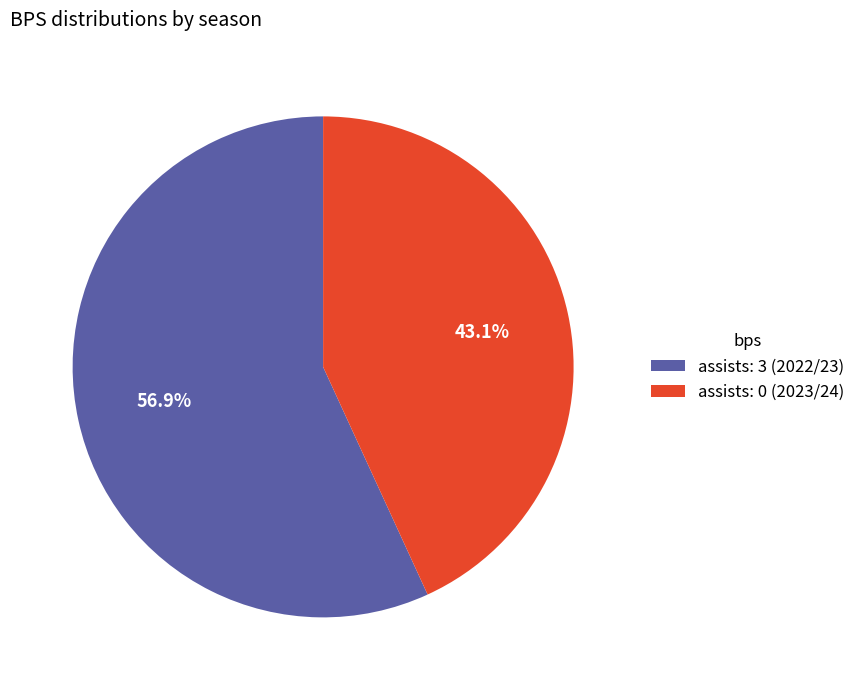

To the nearest percent, what portion does assists: 0 (2023/24) represent?

43%